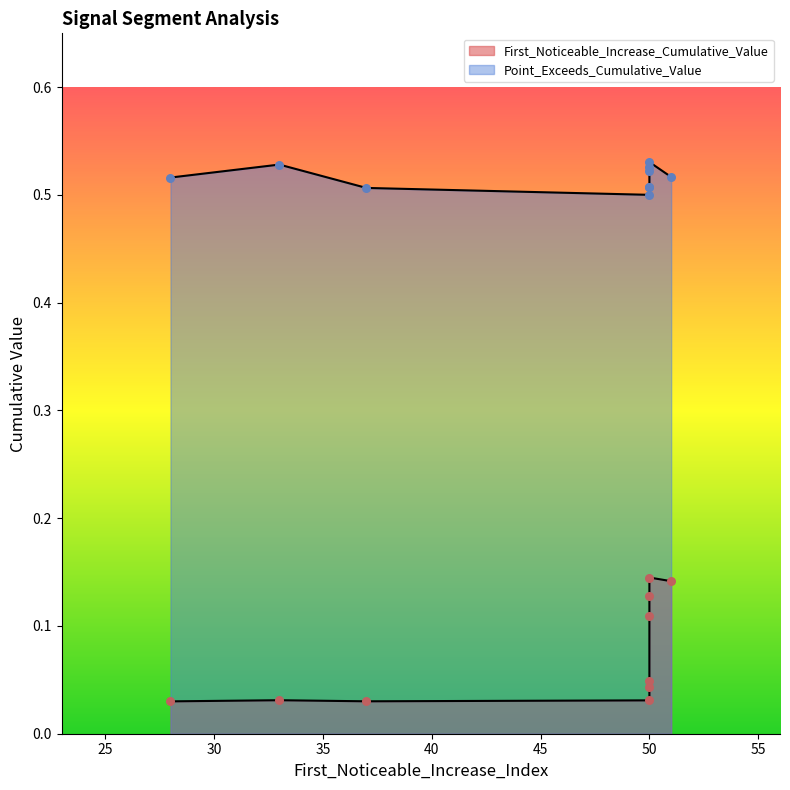

Which series has the largest total across all categories?

Point_Exceeds_Cumulative_Value